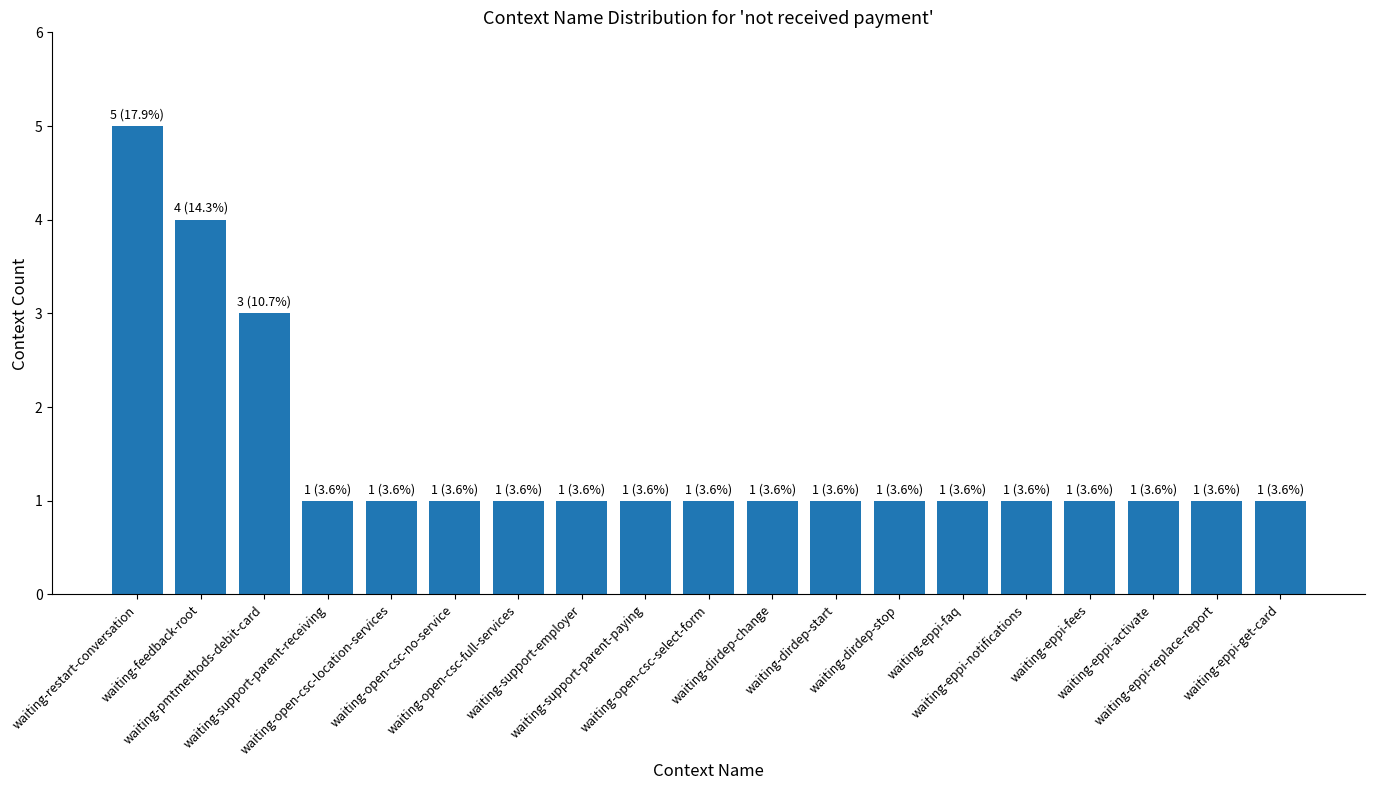

What is the label of the 6th bar from the left?

waiting-open-csc-no-service